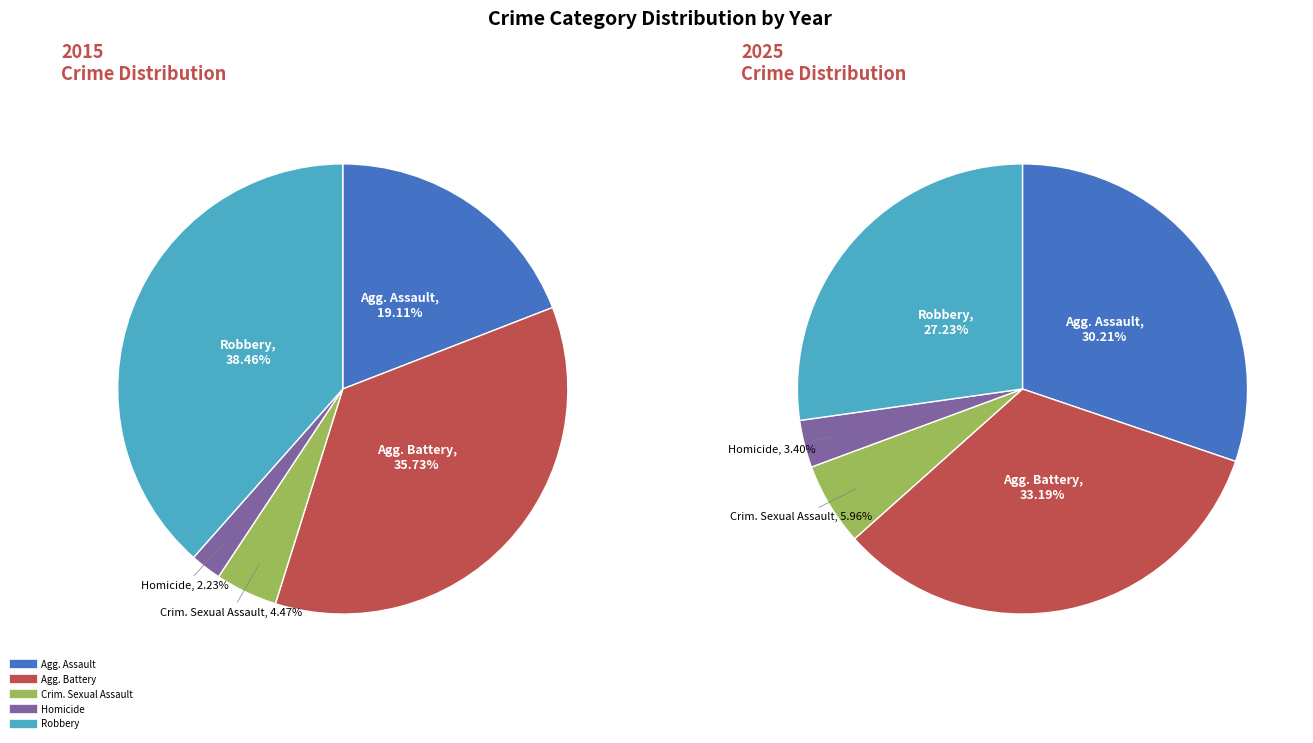

How many slices are in this pie chart?

5